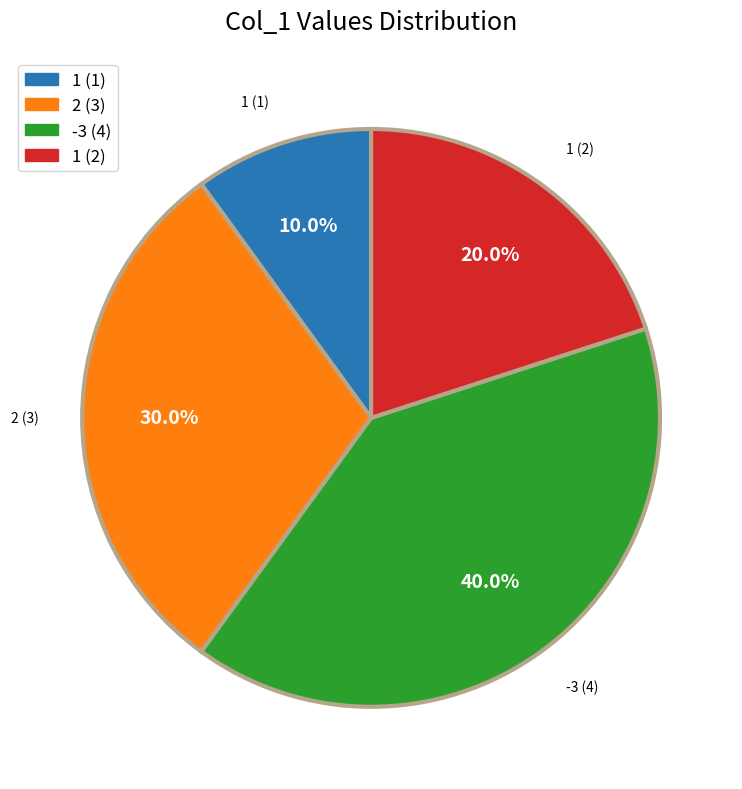

Approximately how many times larger is the value at 1 (1) compared to 1 (2)?

0.5